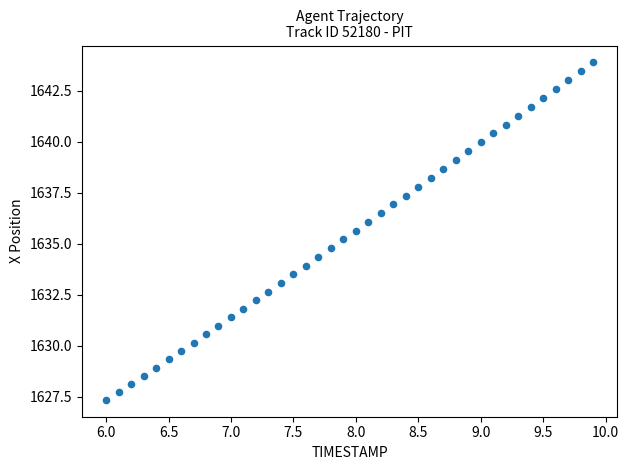

What is the range of X values (max minus min)?

3.9